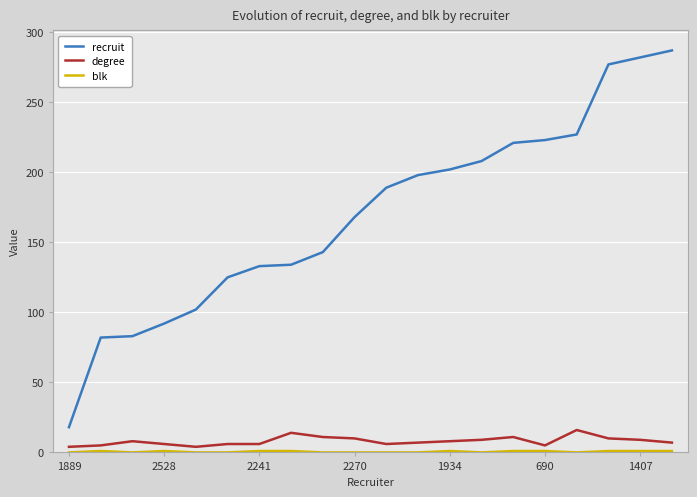

Which series has the largest range (max minus min)?

recruit